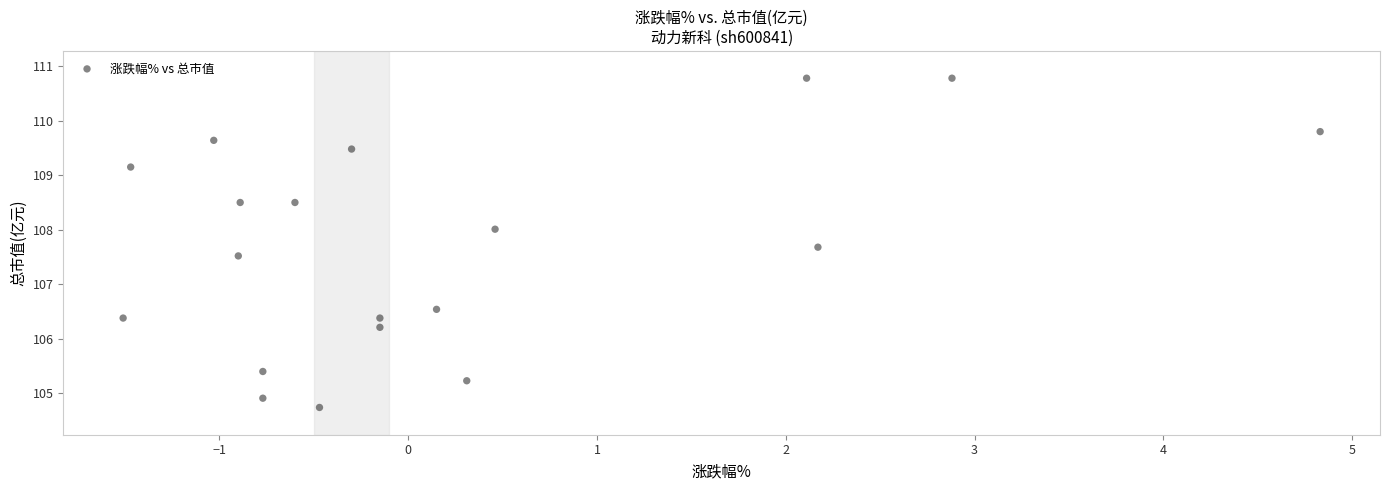

What is the range of Y values (max minus min)?

6.0